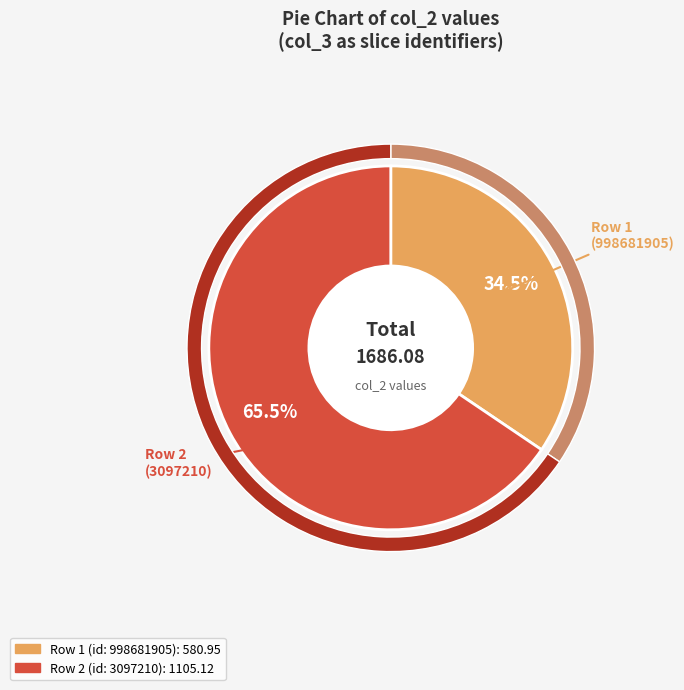

To the nearest percent, what is the combined percentage of 3097210 and 998681905?

100%